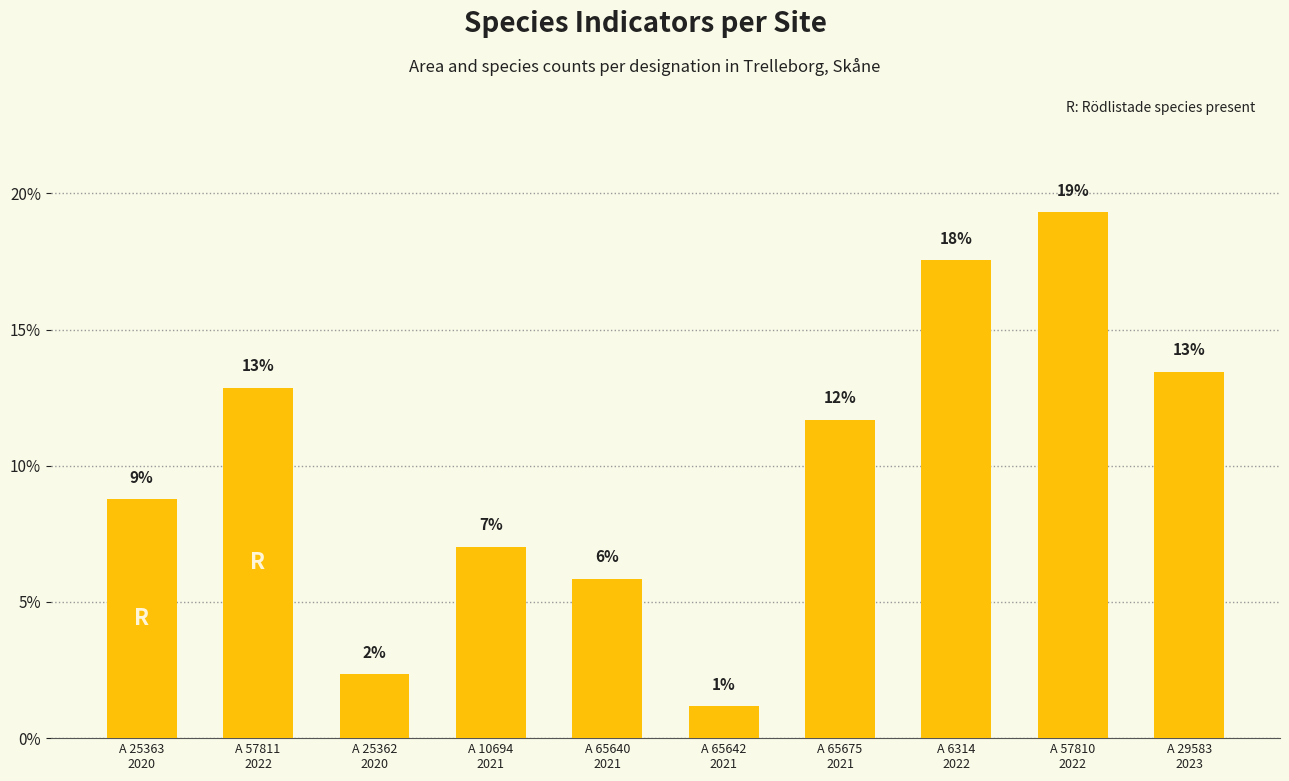

Does the chart contain any negative values?

No